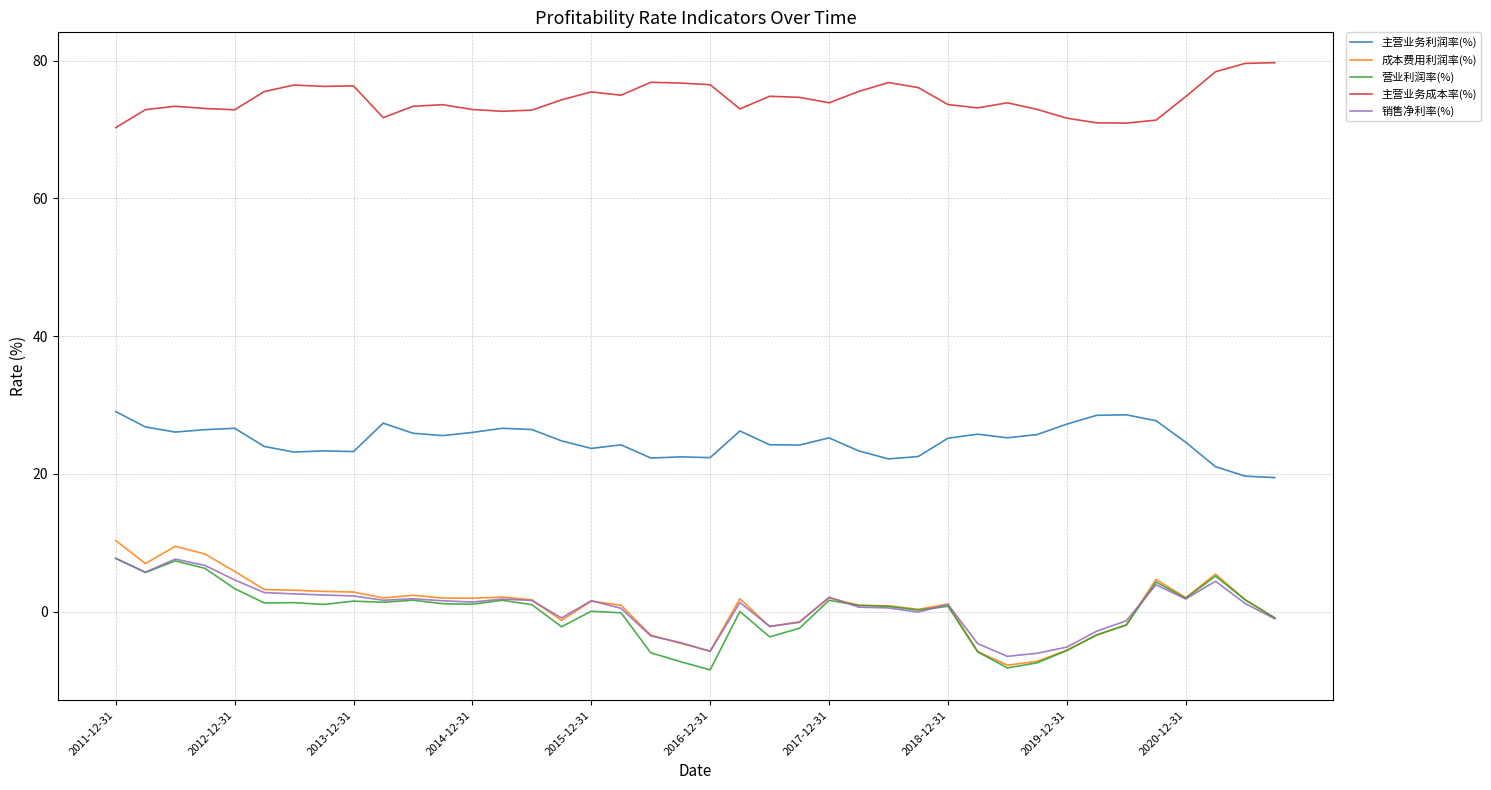

What is the maximum value for 营业利润率(%)?

7.7